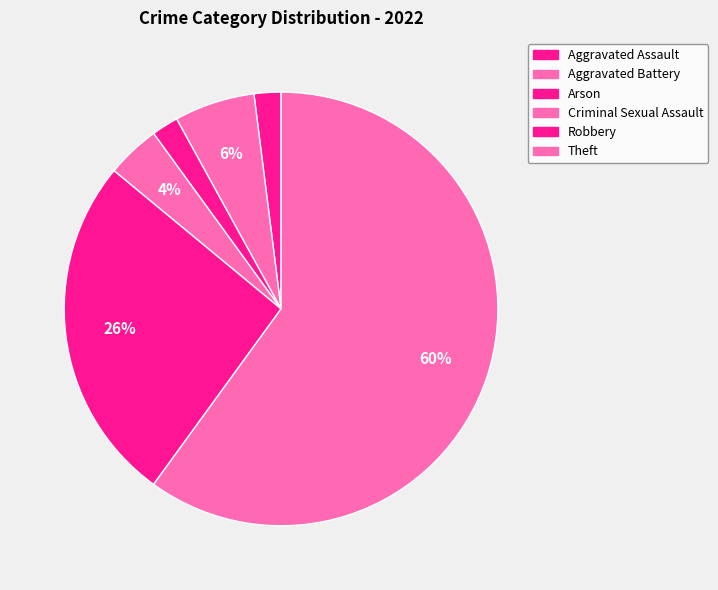

How many slices are in this pie chart?

6